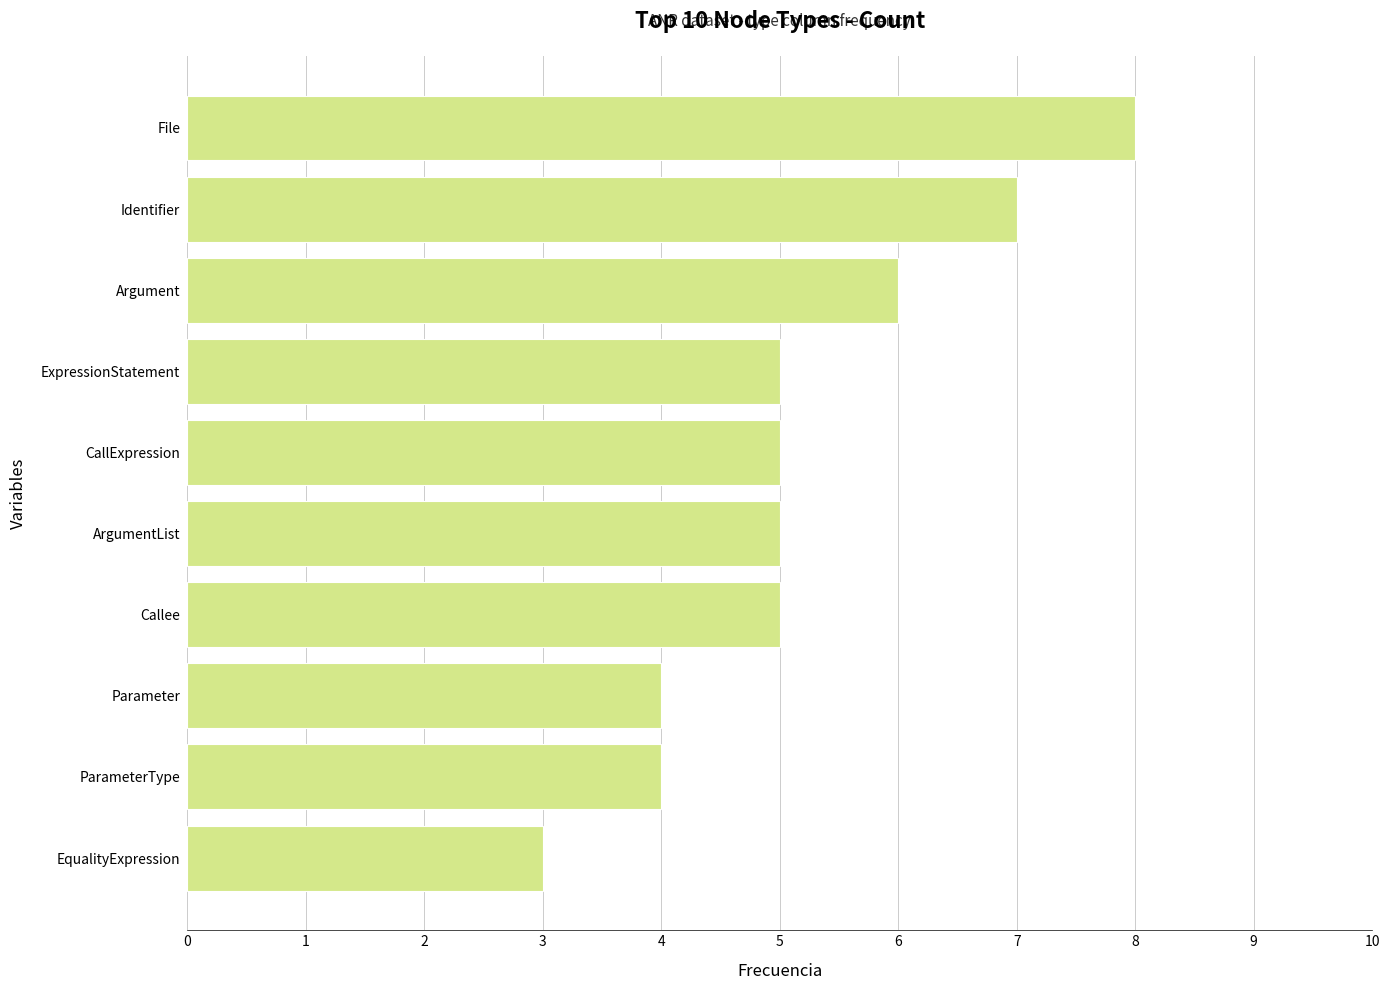

True or false: the data shows 7 at ArgumentList.

False